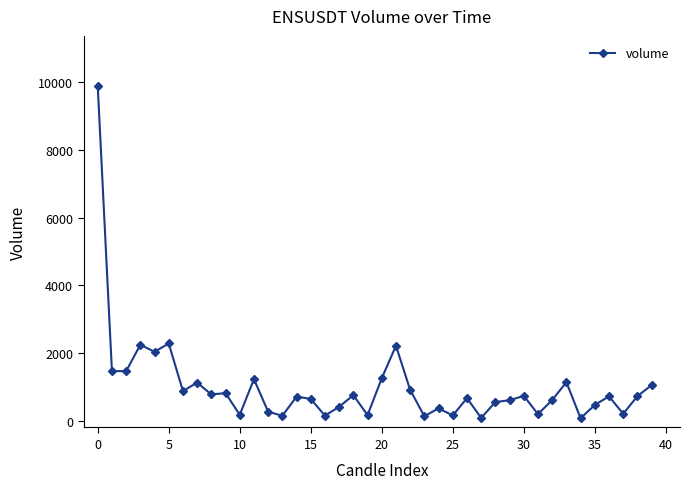

What is the sum of all values?

40483.2